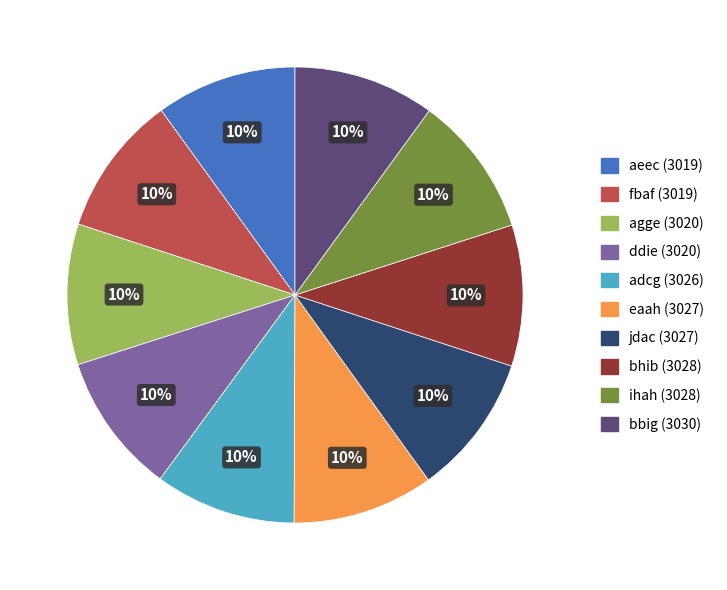

Does any single category account for the majority?

No